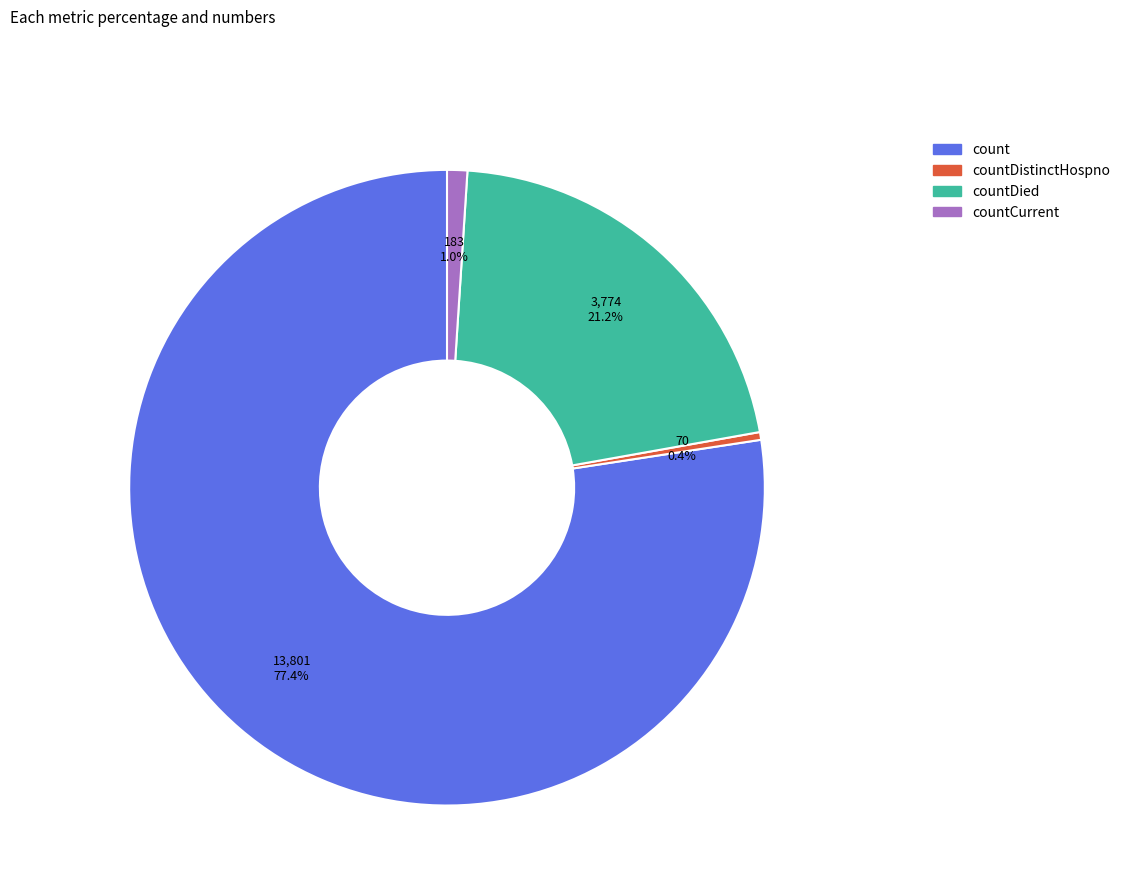

How many segments does this pie chart have?

4